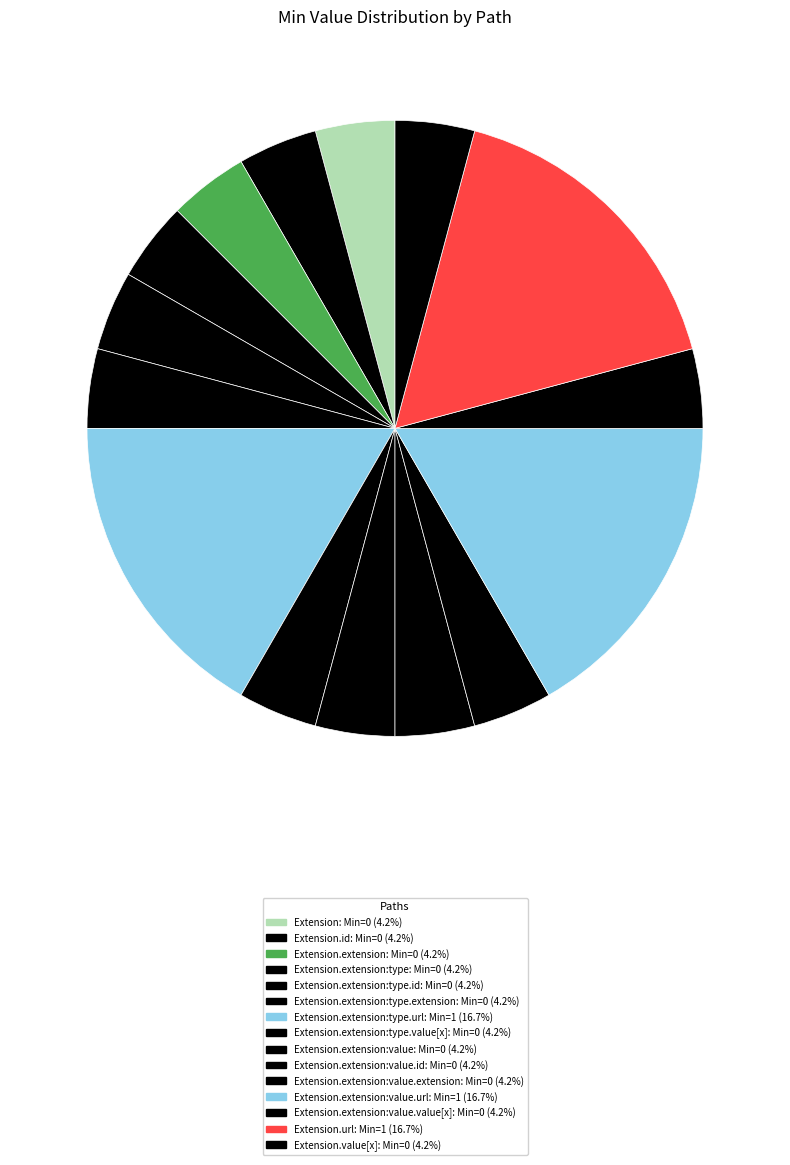

How many slices are in this pie chart?

15